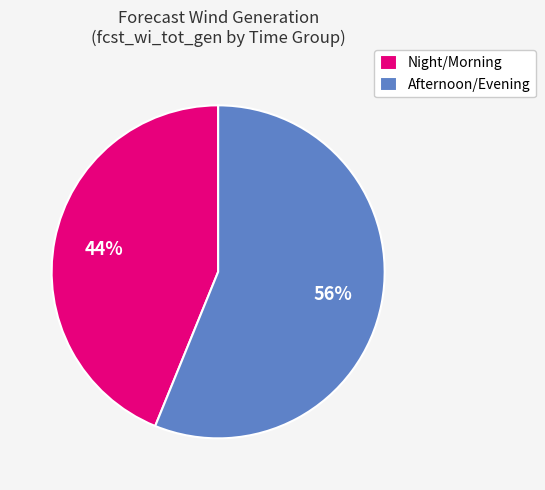

How many slices are in this pie chart?

2